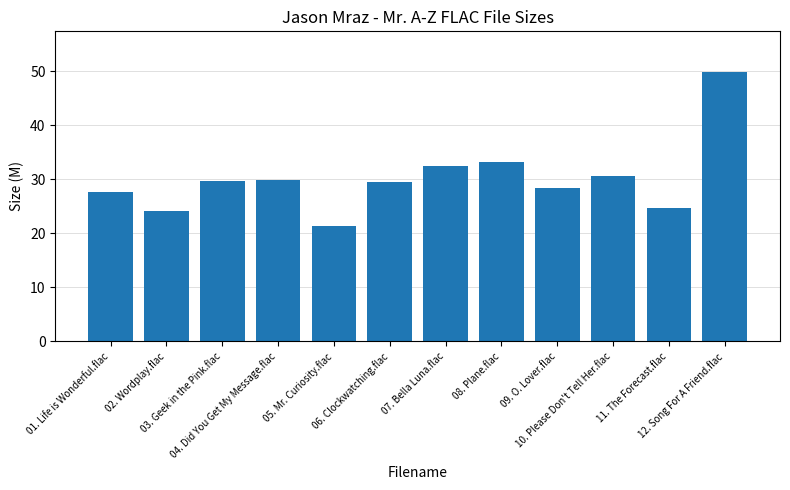

What is the sum of all values?

361.5